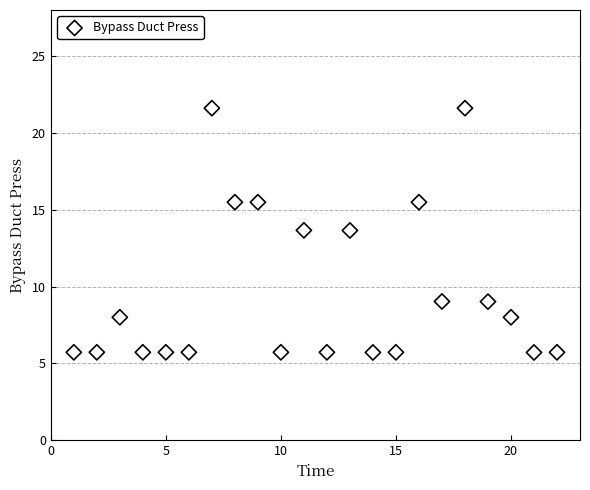

What is the range of X values (max minus min)?

21.0